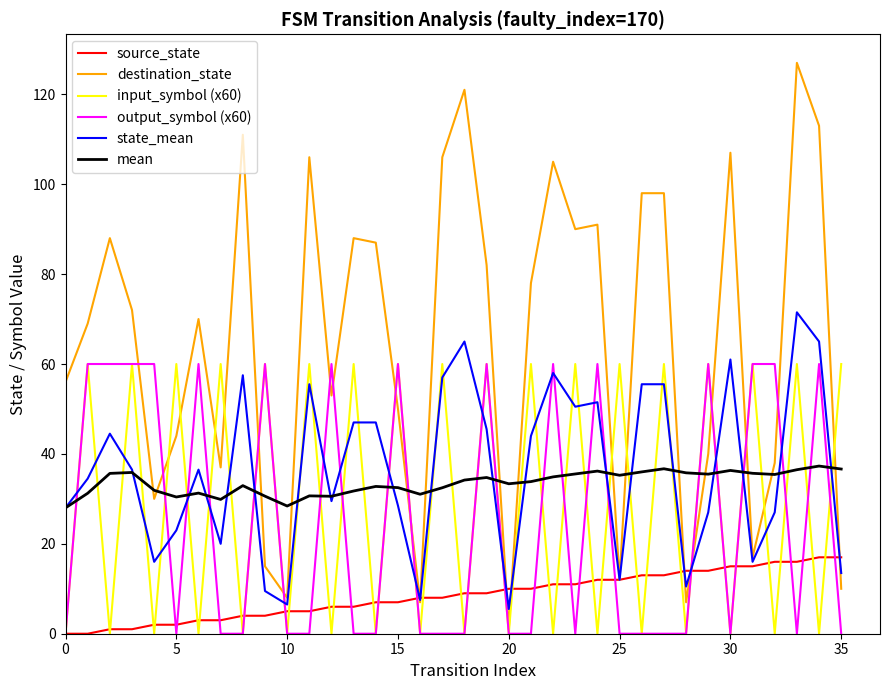

How many interior local valleys does the input_symbol (x60) series have?

17